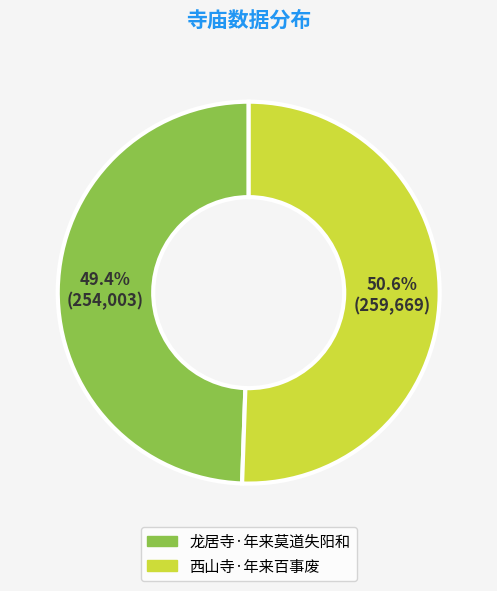

To the nearest percent, what is the difference between the largest and smallest slice percentages?

1%